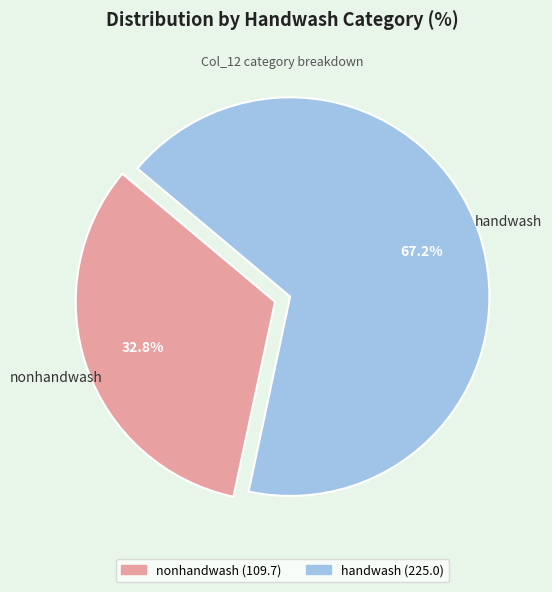

Between handwash and nonhandwash, which is larger?

handwash